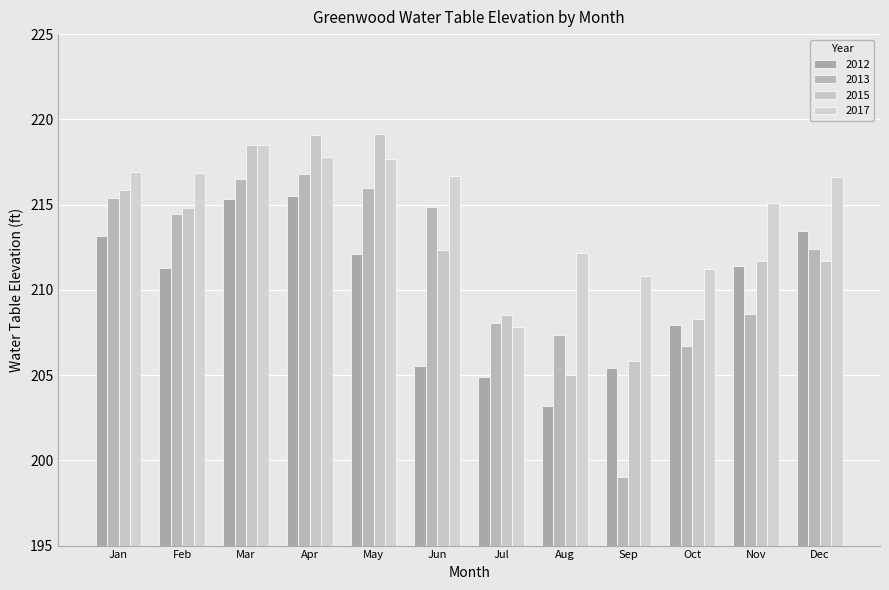

How many data points in 2013 are less than 214?

6